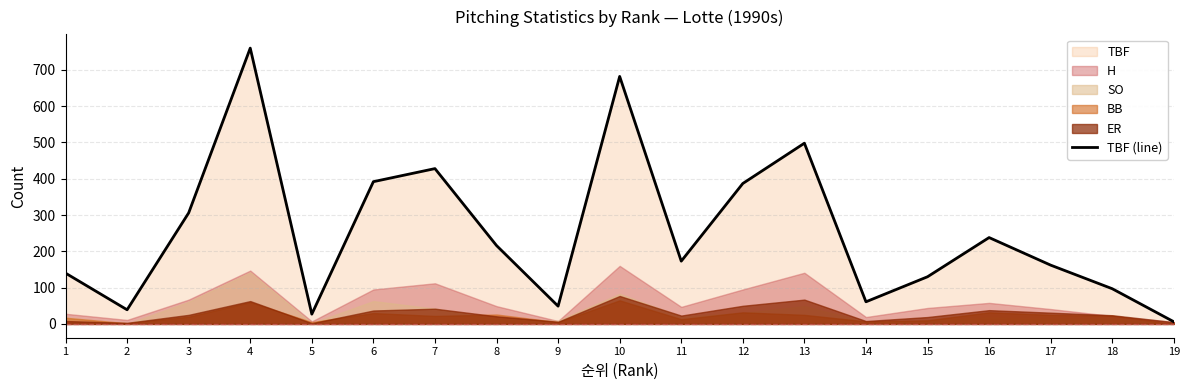

Which label corresponds to the smallest value in the chart?

19